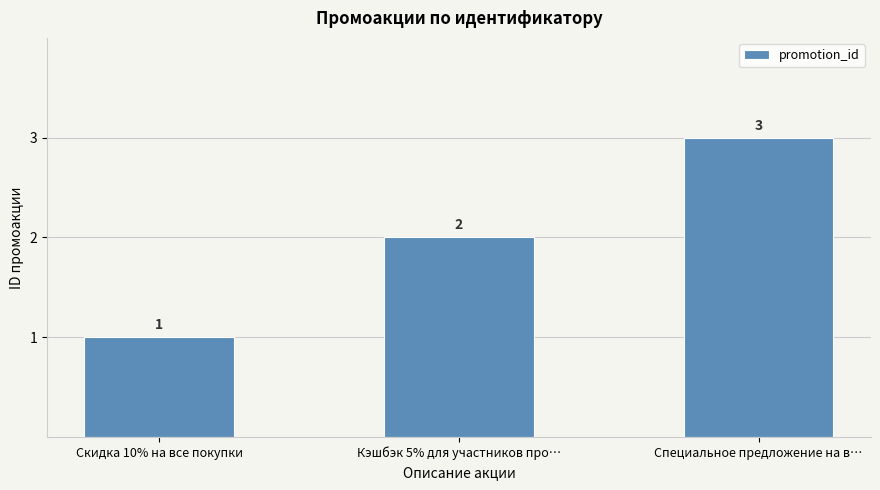

How many values are below 2?

1